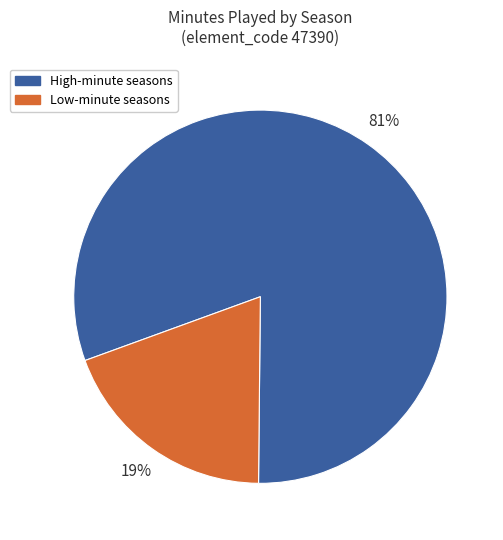

Which slice is the largest?

High-minute seasons